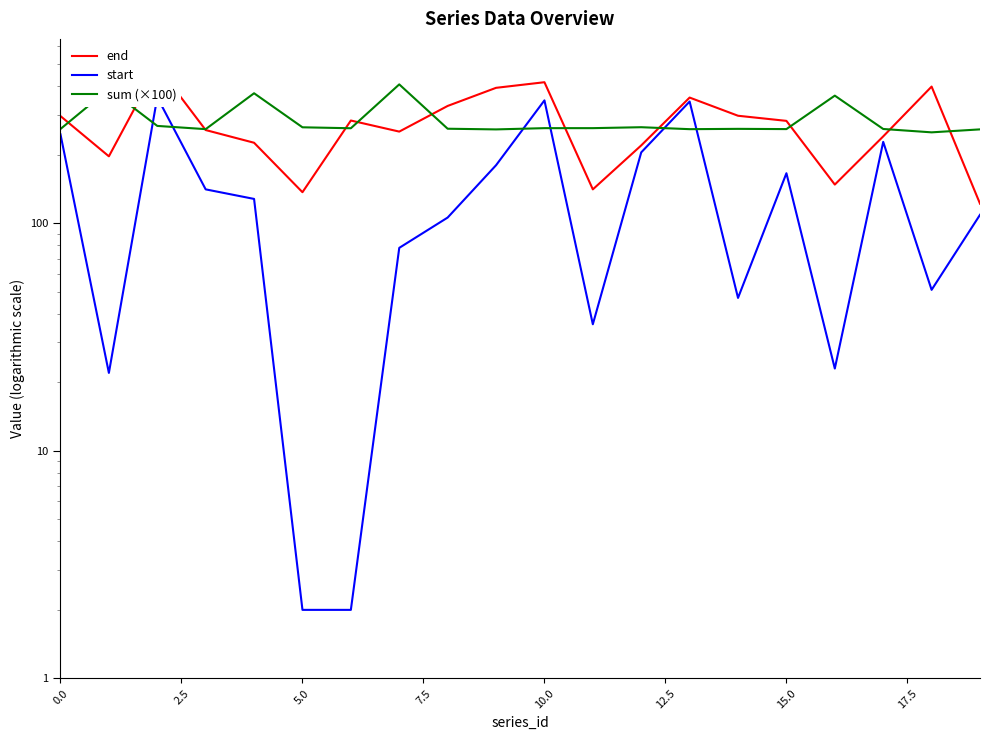

Is it true that end equals 332.5 at 17?

False